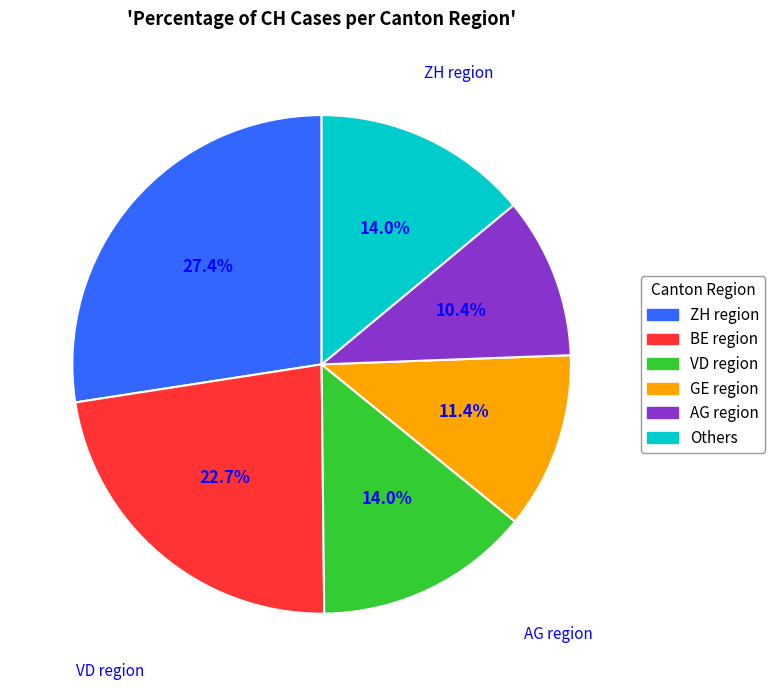

To the nearest percent, what is the difference between the largest and smallest slice percentages?

17%